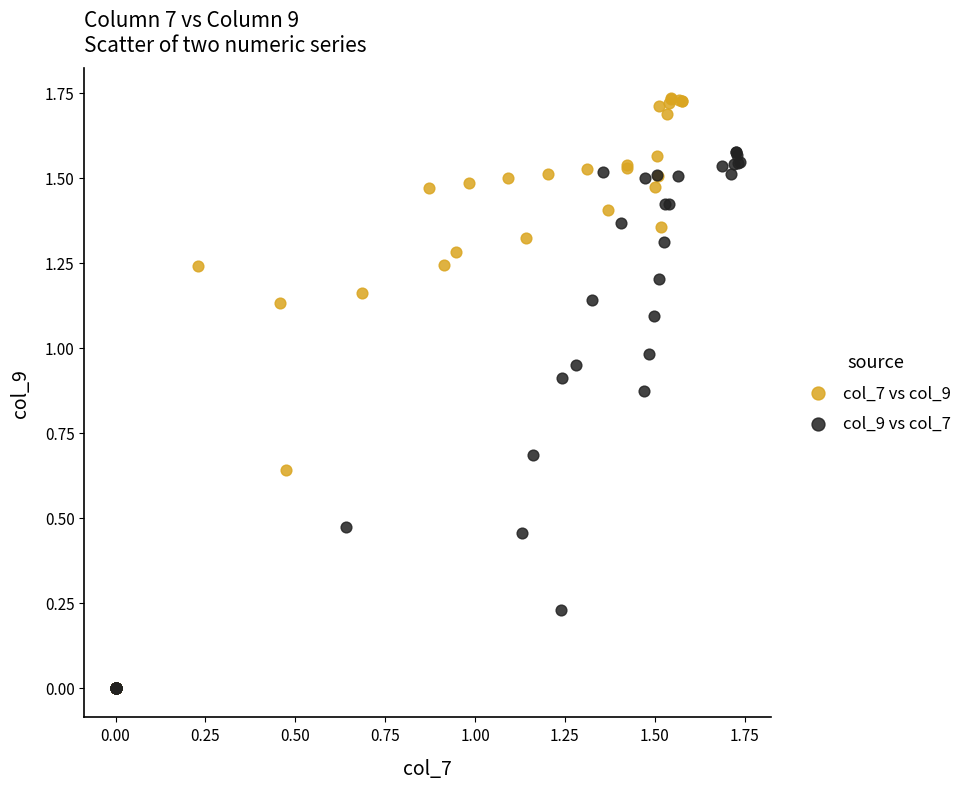

Which series has the widest spread of Y values?

col_7 vs col_9